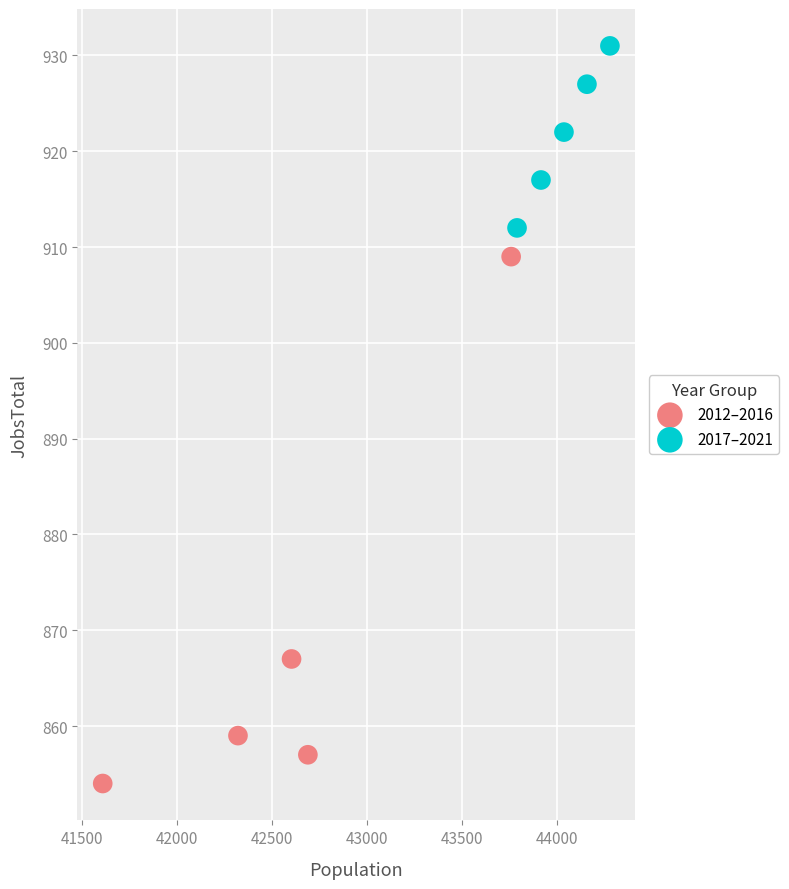

What are all the series names shown in the legend?

2012–2016, 2017–2021